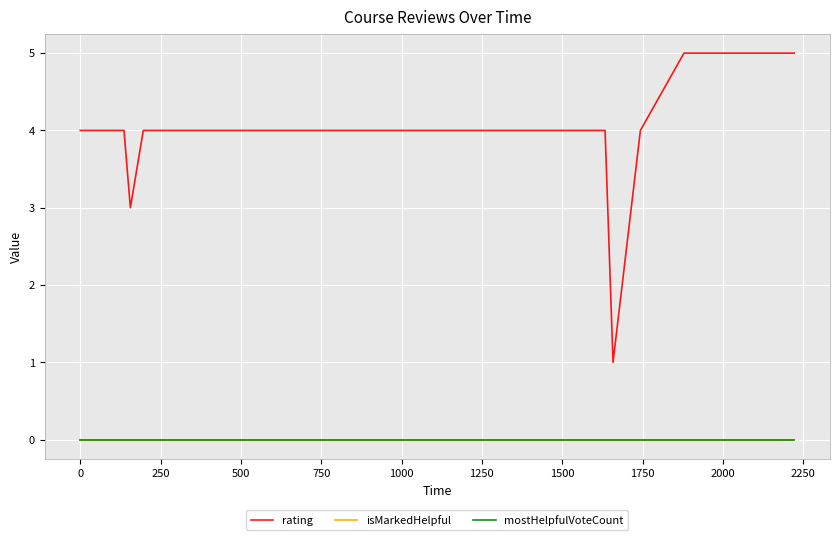

What is the value of the rating point at the 29th from the left?

5